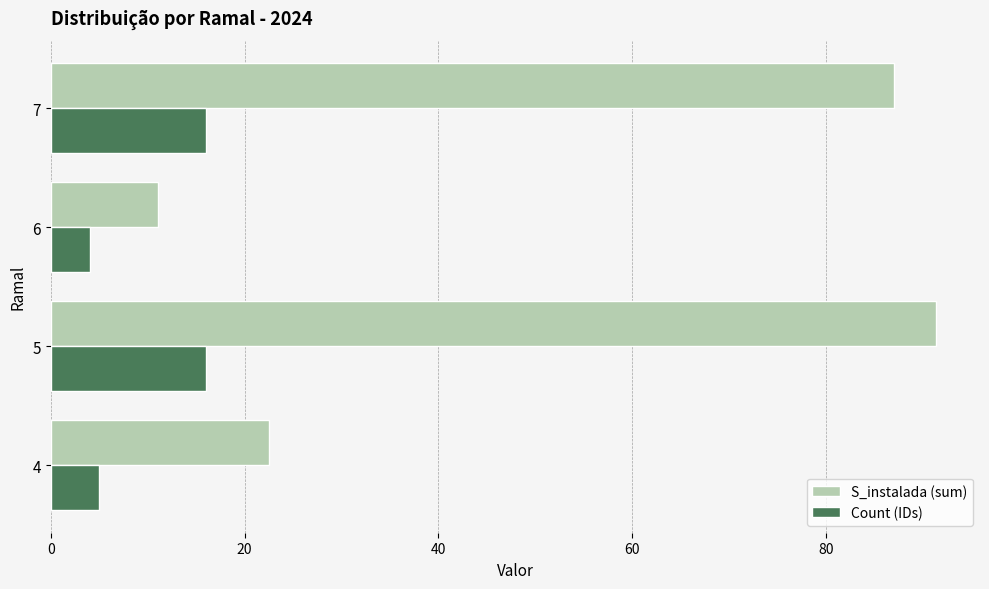

Rank the series by their average value, from lowest to highest.

Count (IDs), S_instalada (sum)